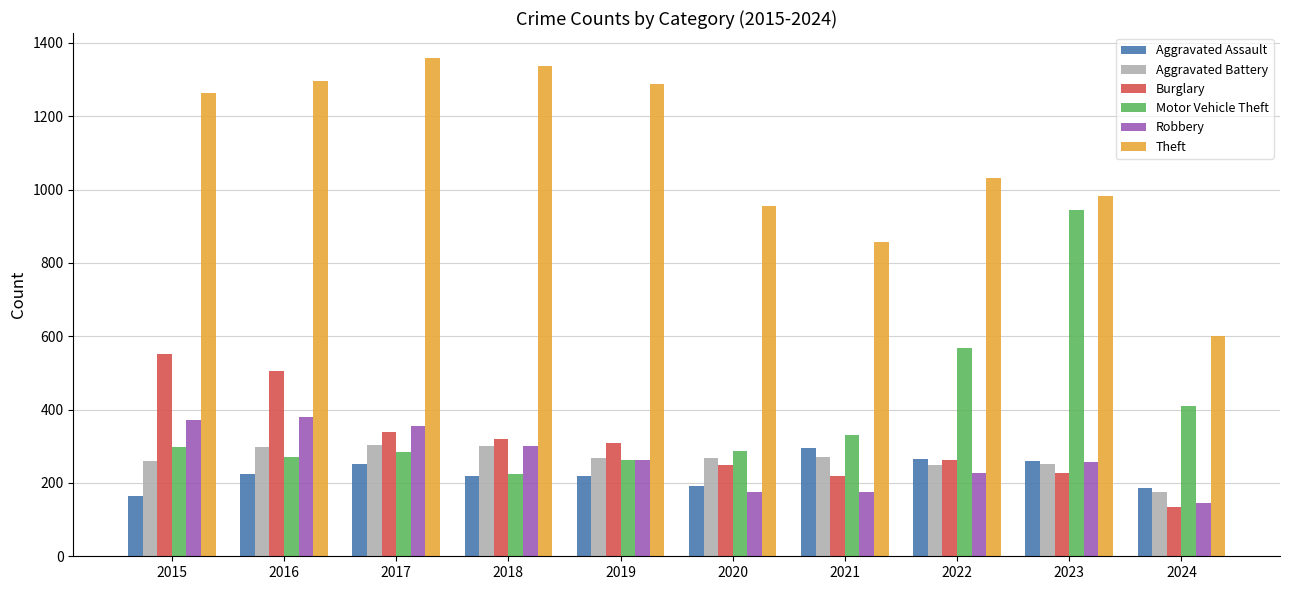

The value of Aggravated Assault at 2018 is 136. True or false?

False